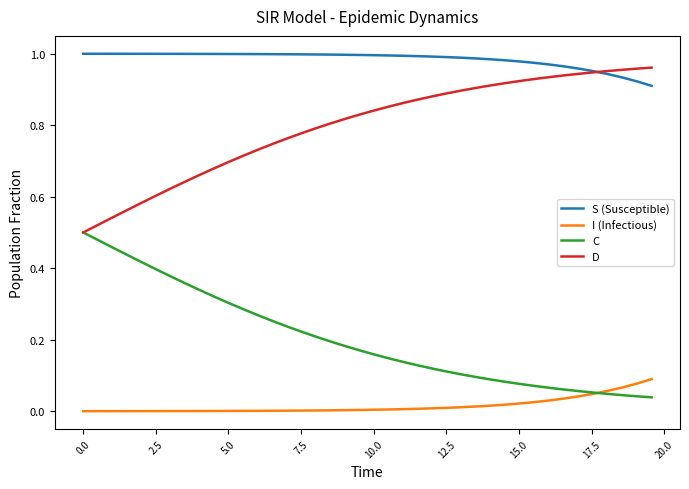

How many series are shown in this chart?

4